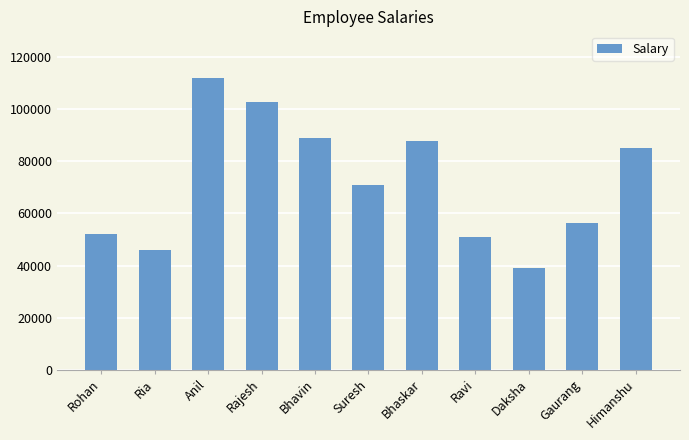

True or false: the data shows 88000 at Bhaskar.

True